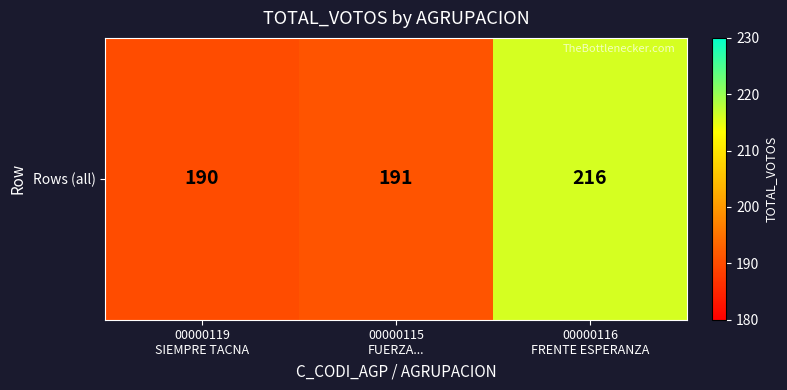

Is it true that the value at 00000116
FRENTE ESPERANZA is 216?

True